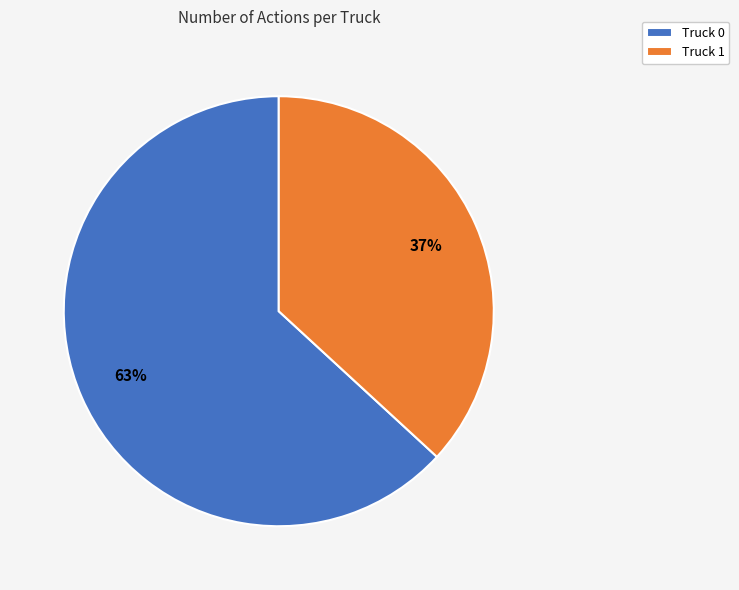

The Truck 0 slice represents 52% of the pie. True or false?

False